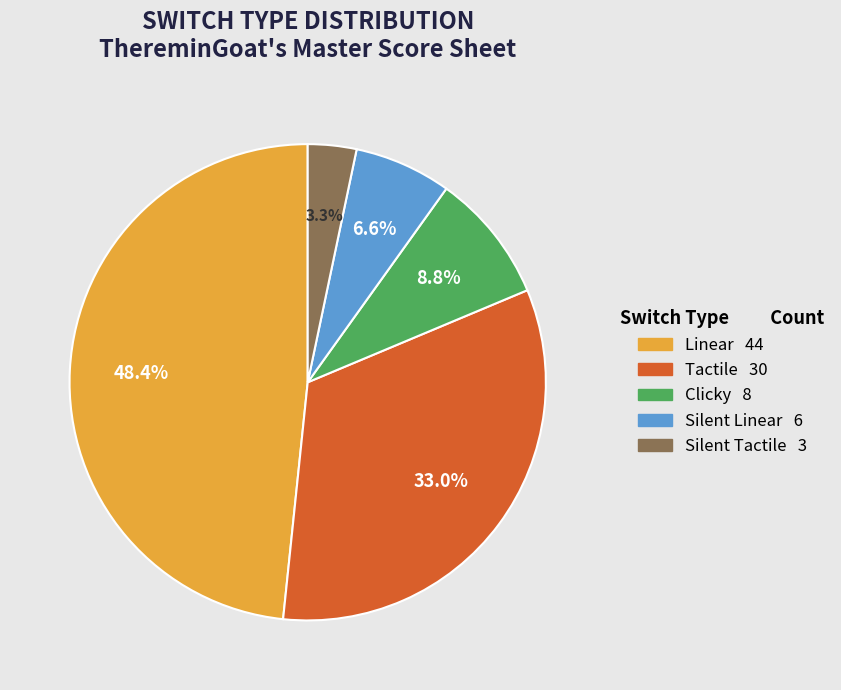

Is it true that Tactile is 33% of the pie?

True